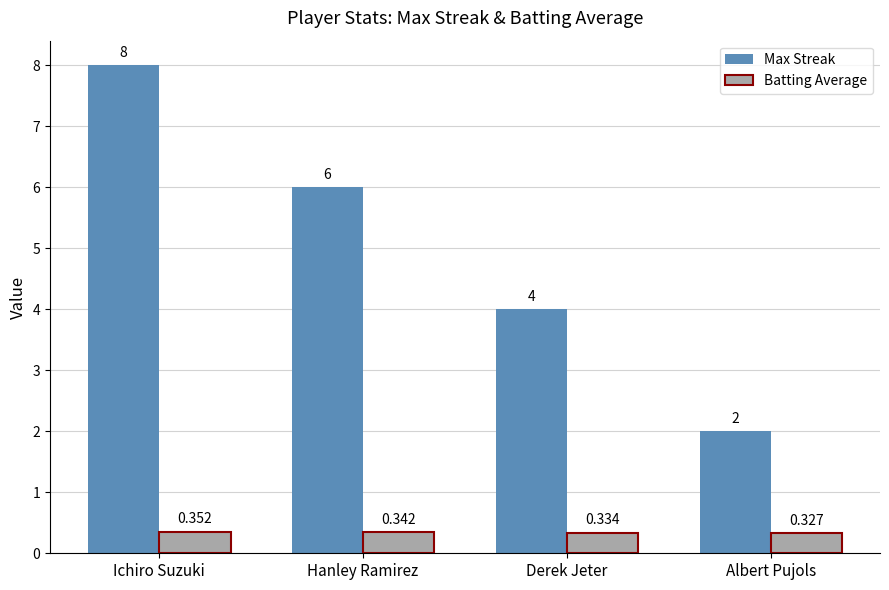

Between Hanley Ramirez and Derek Jeter, which series saw the biggest shift?

Max Streak